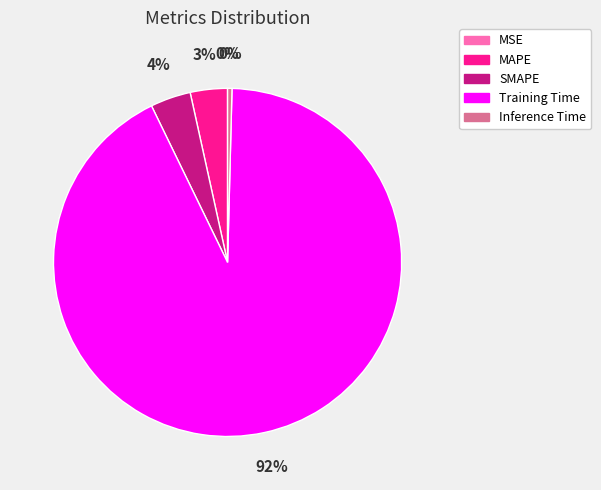

To the nearest percent, what is the combined percentage of Training Time and Inference Time?

93%